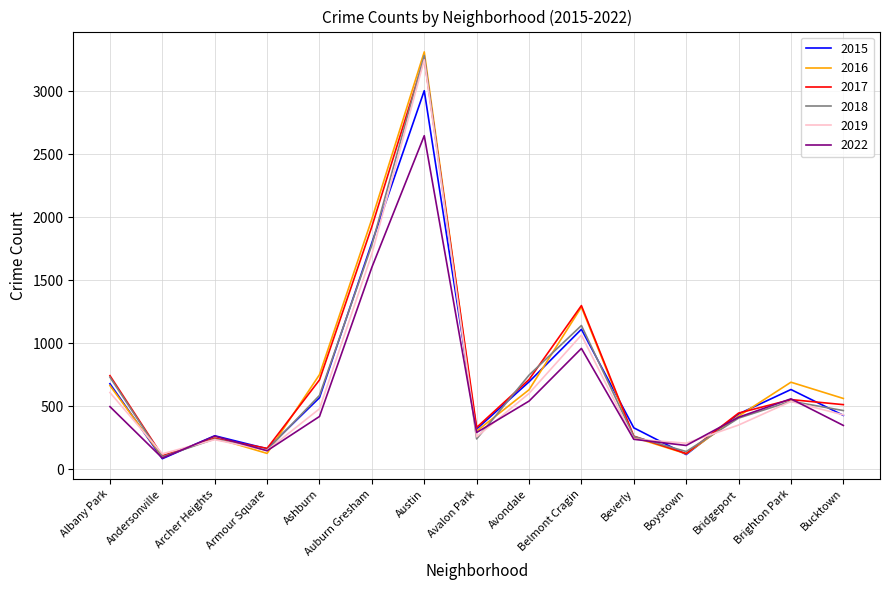

At which label does 2015 reach its minimum?

Andersonville